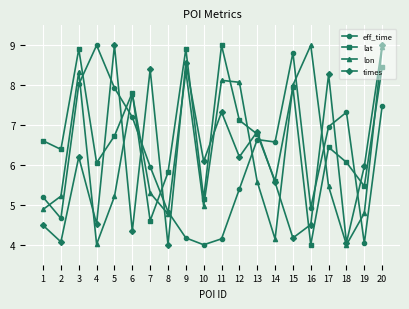

What is the sum of the times values at 12 and 10?

12.3